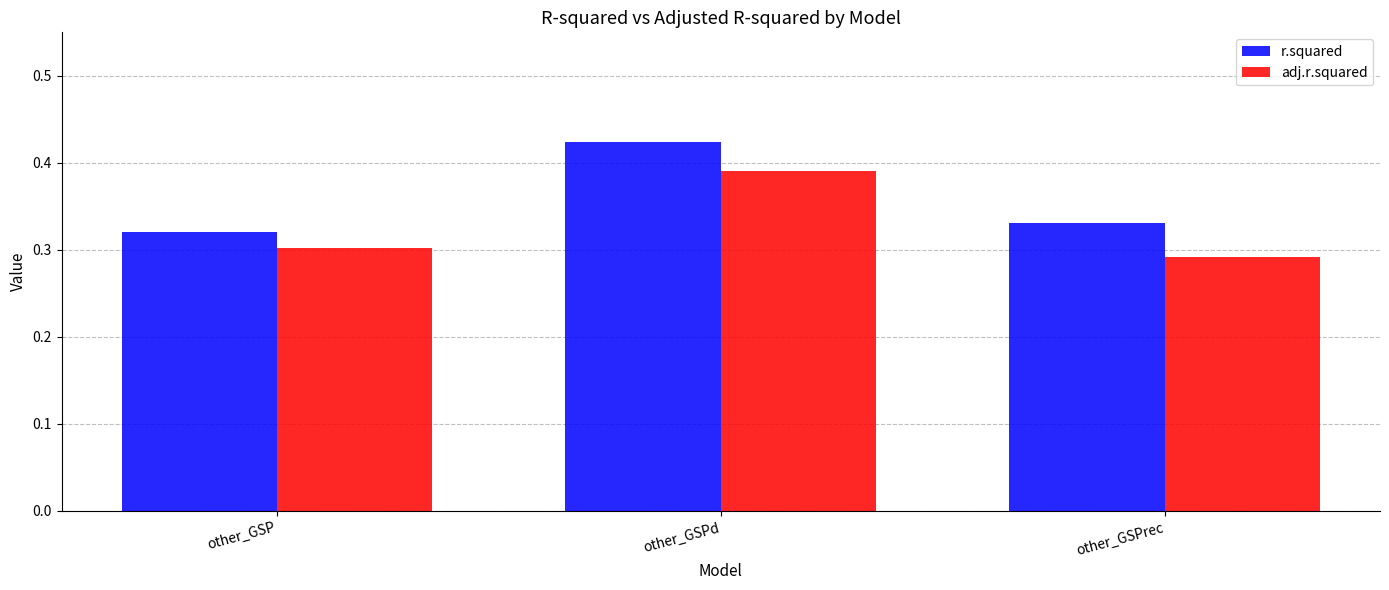

Which series has the widest spread of values?

r.squared